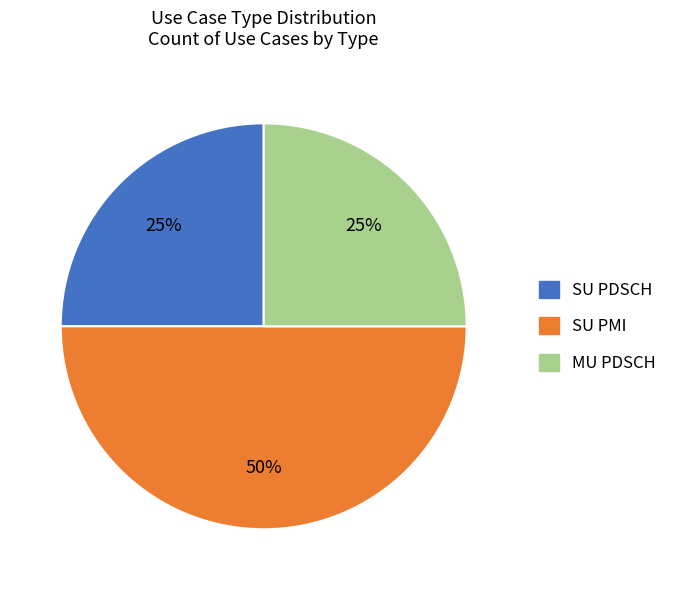

Does SU PDSCH account for over 50% of the chart?

No